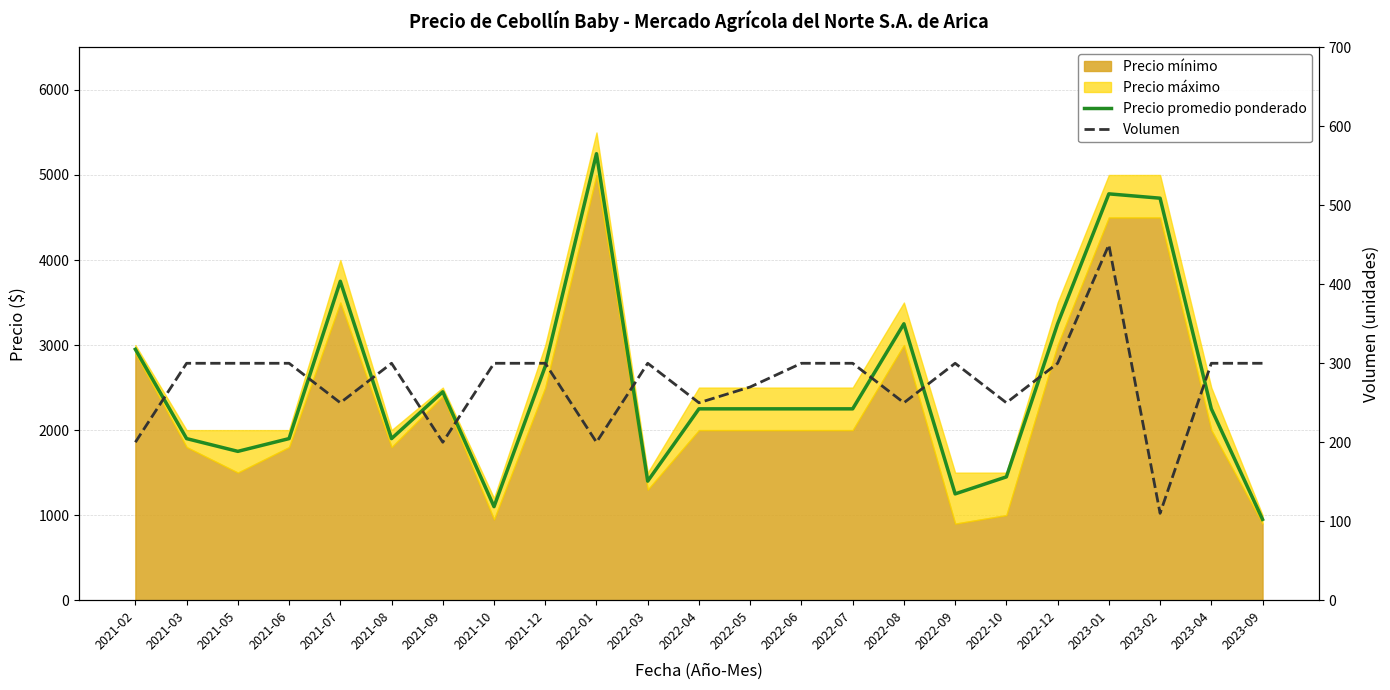

What position from the right is 2021-07?

19